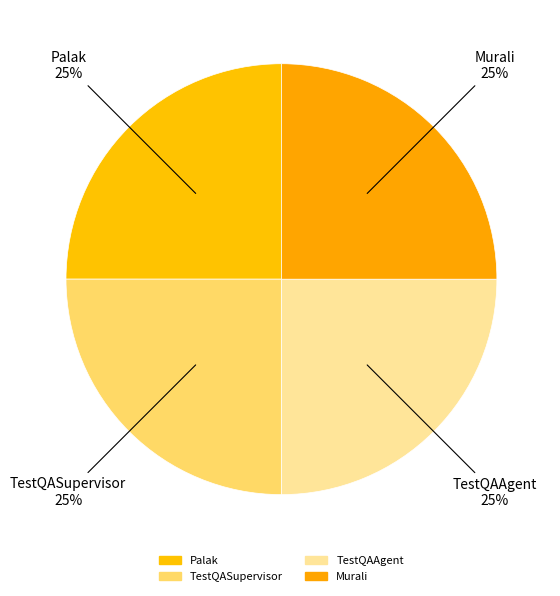

The TestQAAgent slice represents 25% of the pie. True or false?

True